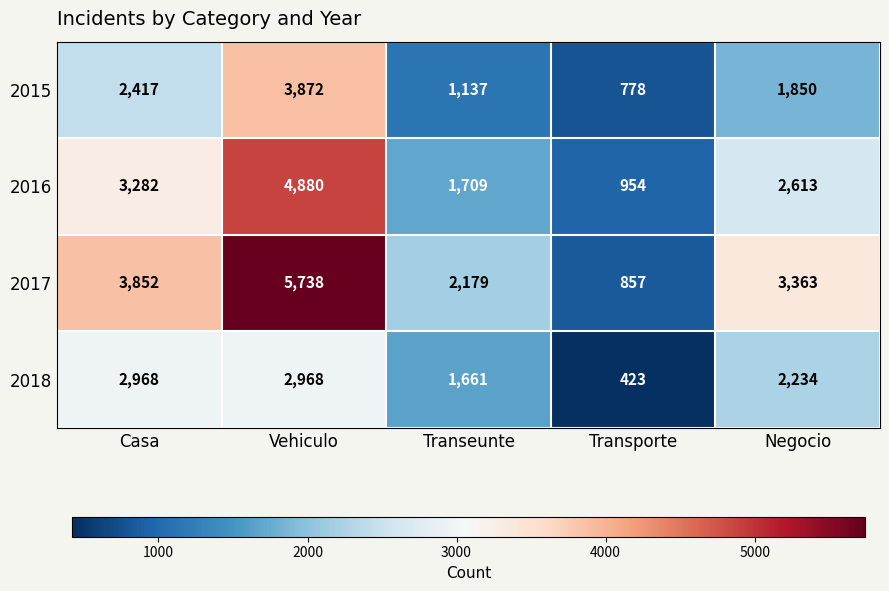

What is the total value across all series at Transporte?

3012